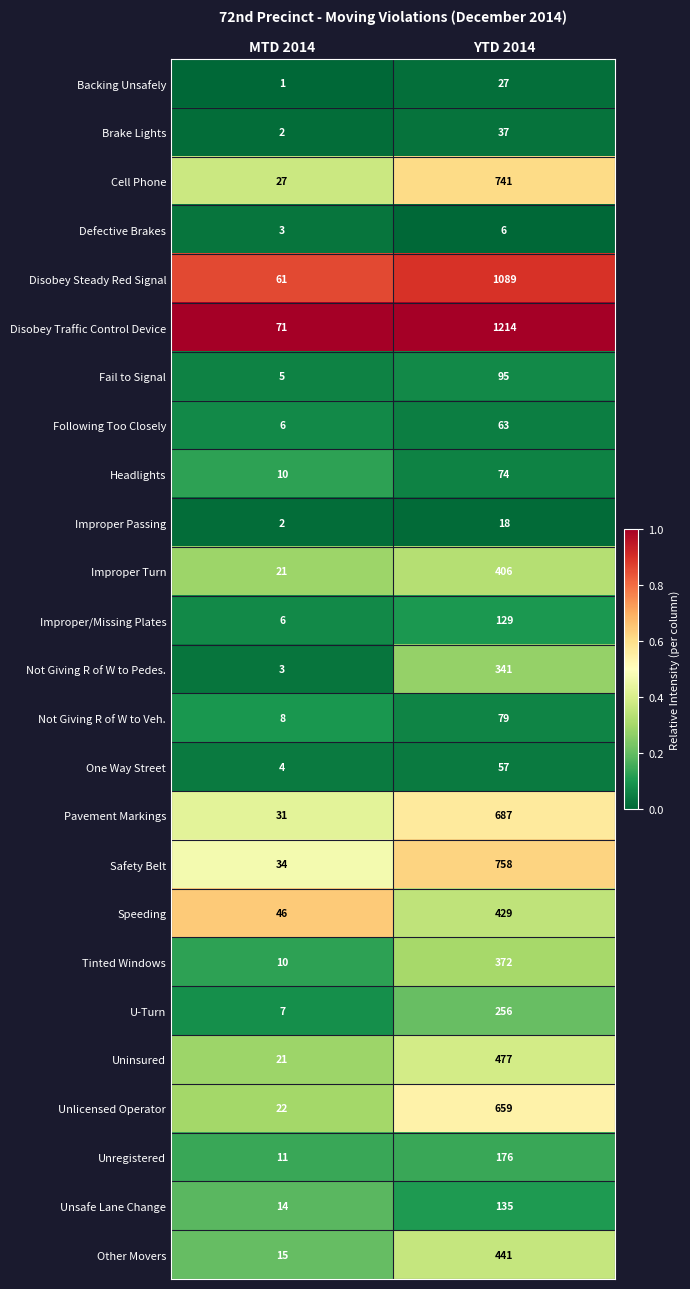

What is the average value of the Uninsured series?

249